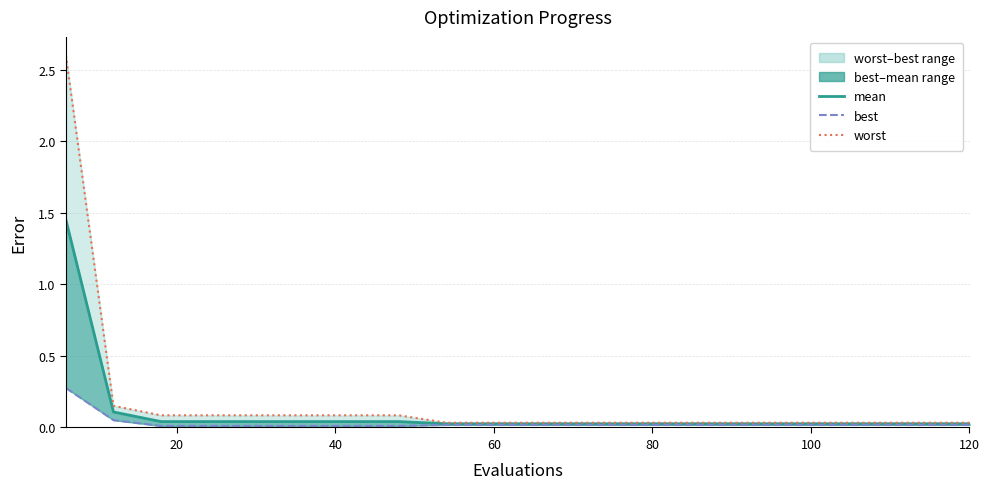

True or false: worst and mean cross at least once.

False